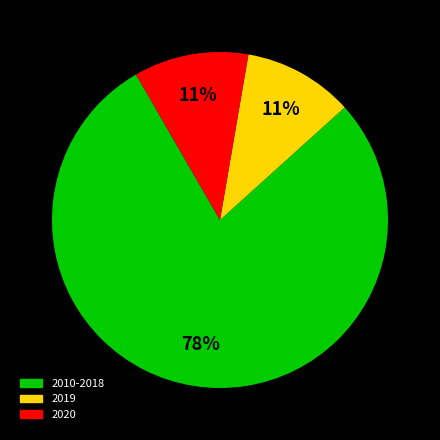

To the nearest percent, what is the average slice percentage?

33%